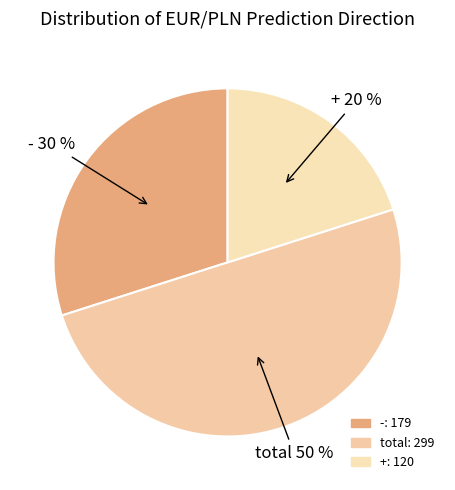

Is the sum of - and total greater than half?

Yes